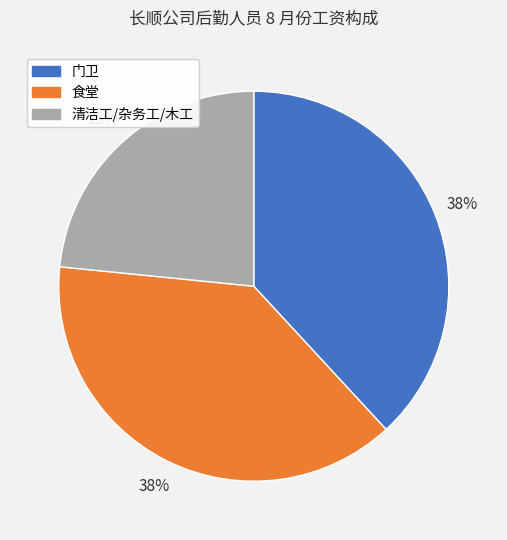

Is there any slice that represents more than half of the pie?

No